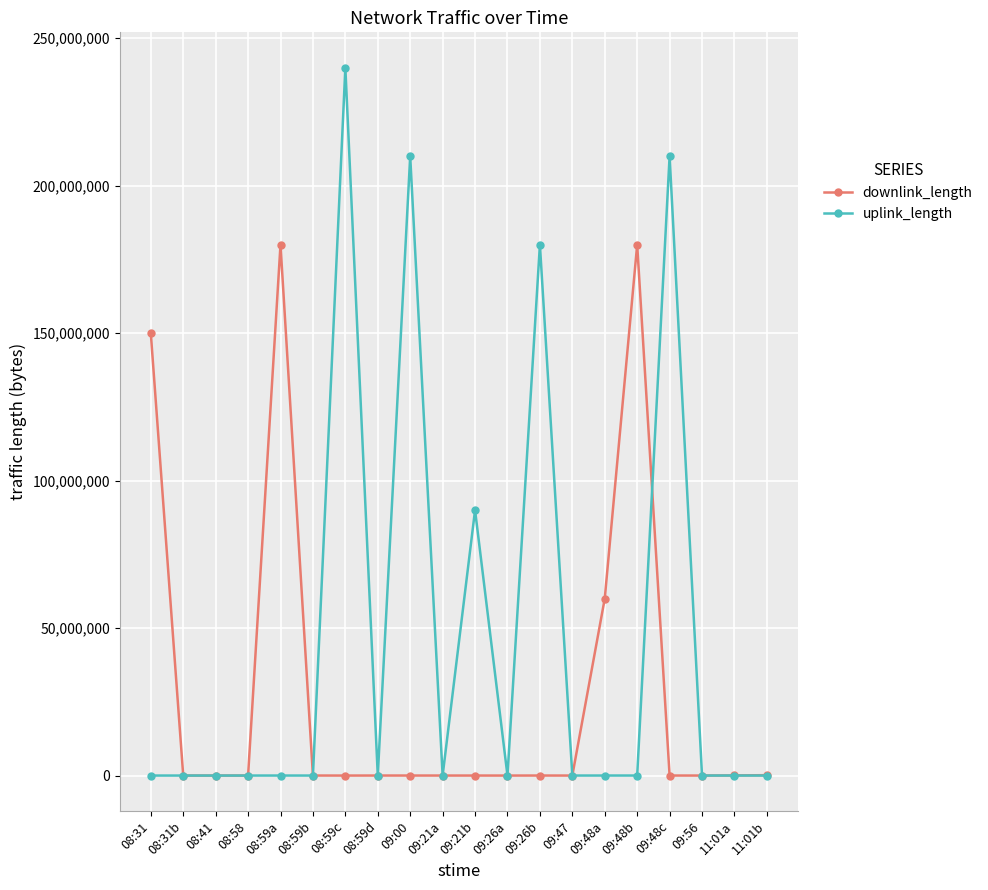

How many categories are shown in the chart?

20